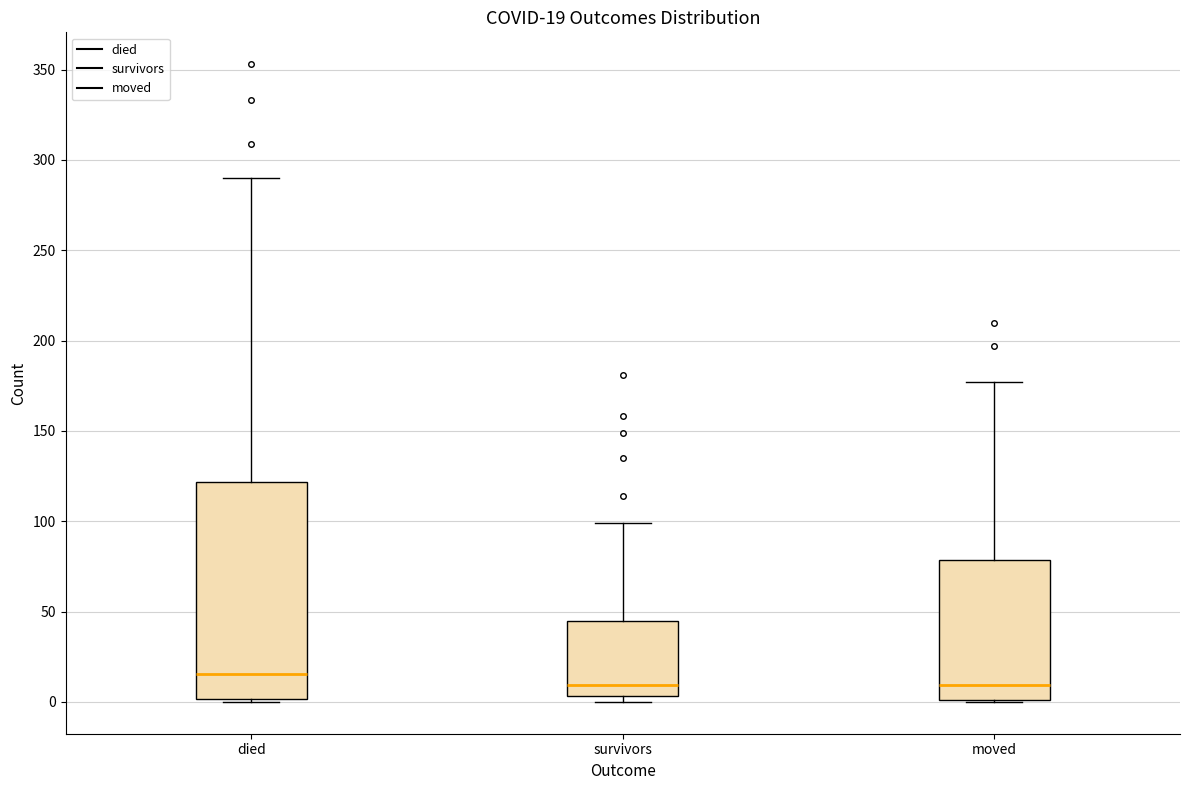

Comparing the boxes themselves (not the whiskers), which one is the tallest?

died